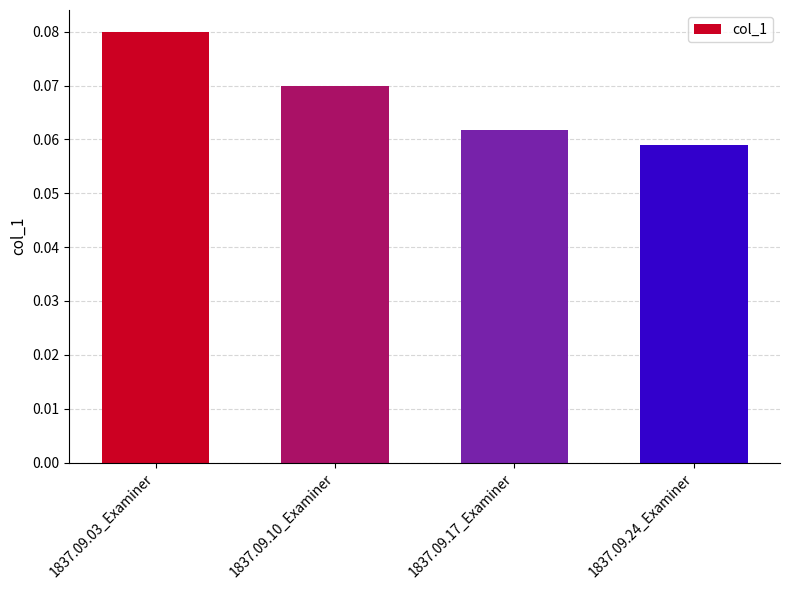

How many values are between 0 and 1?

4